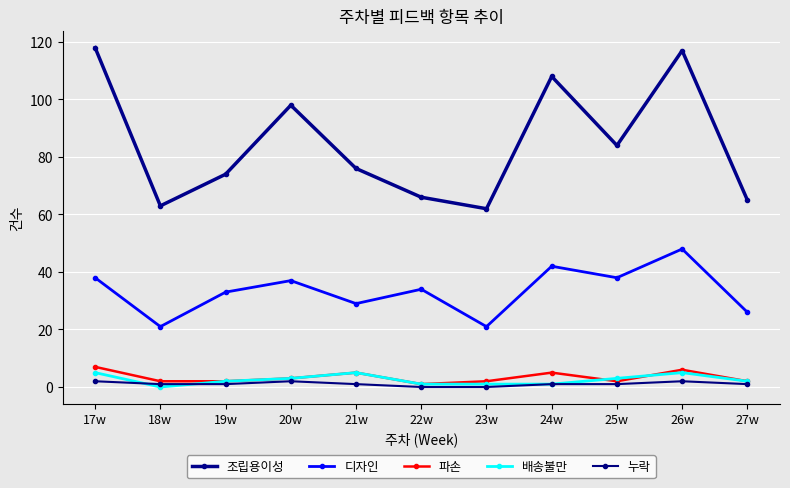

How many distinct data groups are displayed?

5